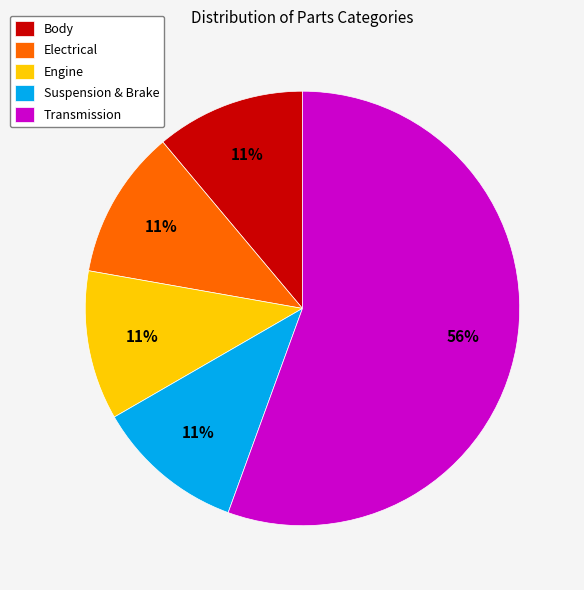

Is Transmission the majority of the pie?

Yes